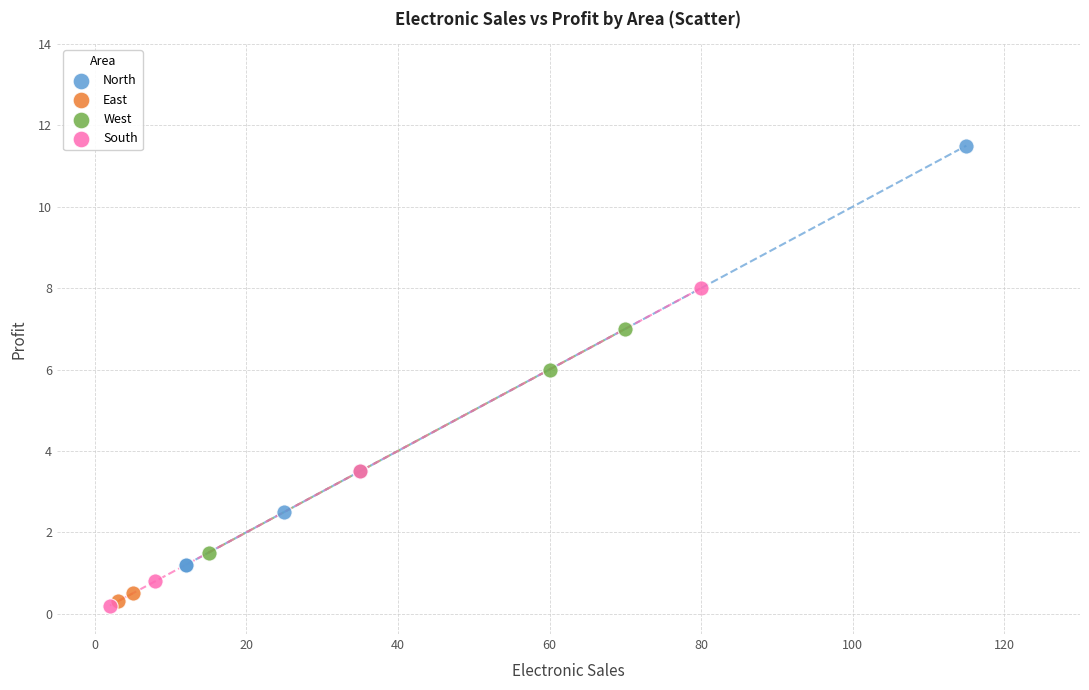

What are all the series names shown in the legend?

North, East, West, South